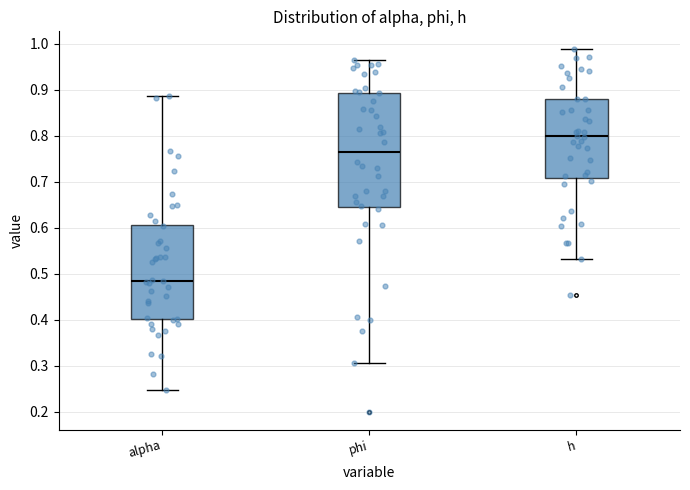

Which box is the tallest, from its lower edge to its upper edge?

phi